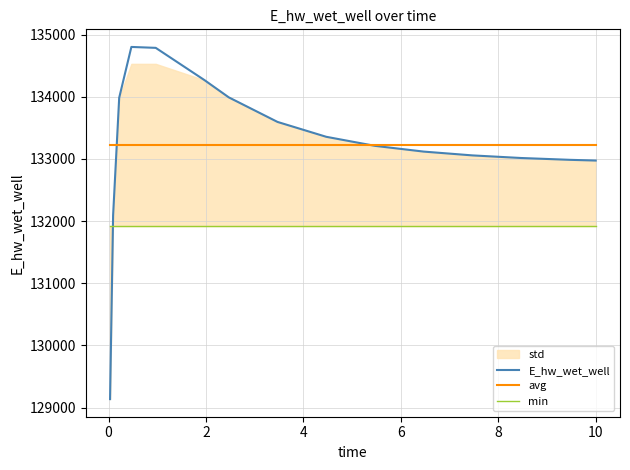

What is the lowest value of the E_hw_wet_well series?

129135.6